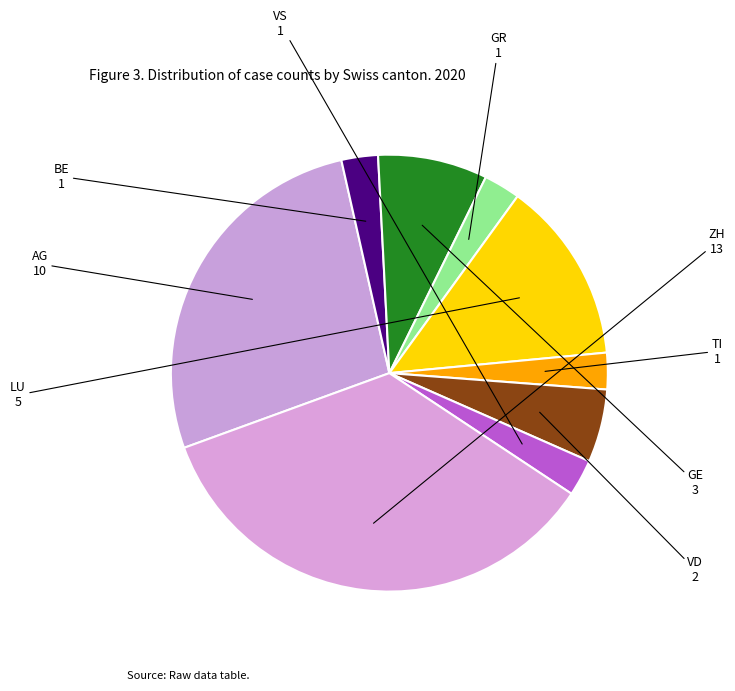

How many slices are in this pie chart?

9